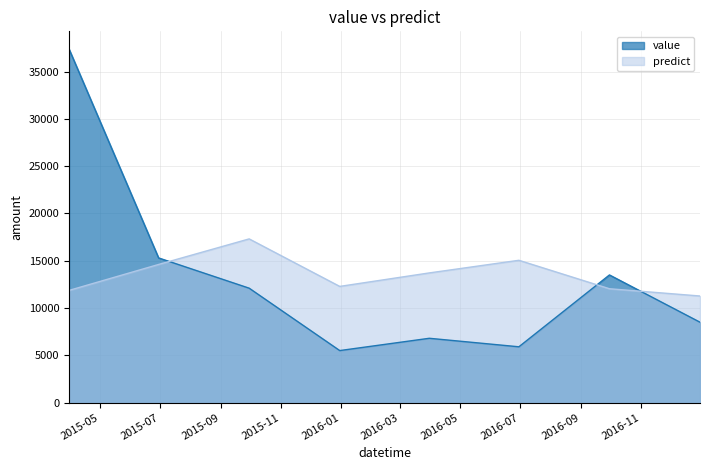

Where does the predict series first go above 13714?

2015-06-30